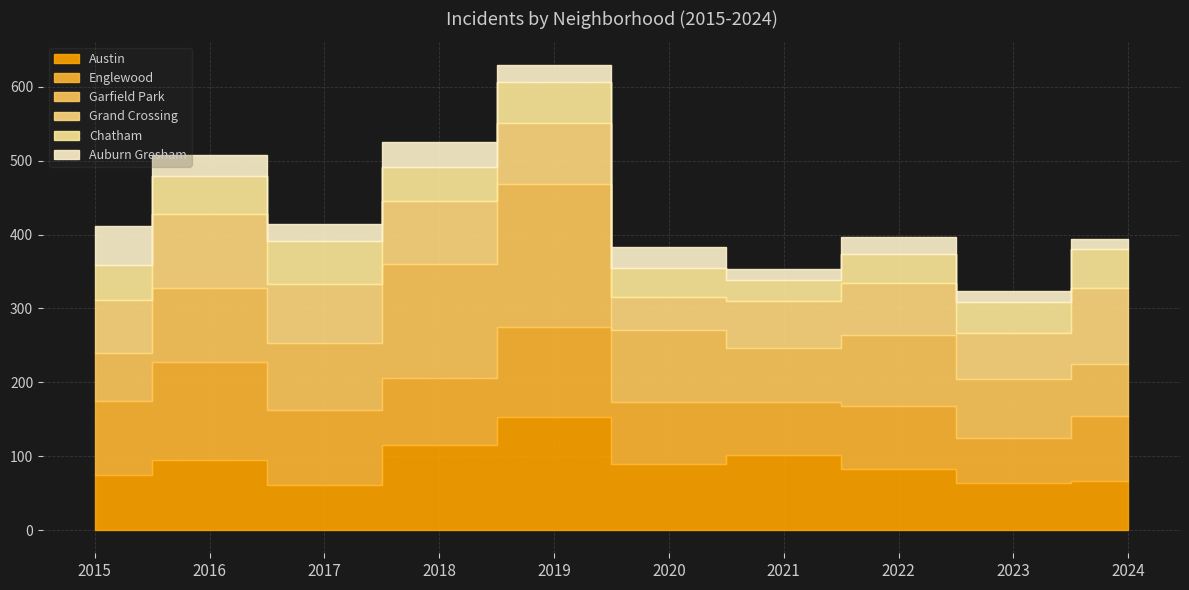

At which label is Chatham closest to 43?

2023